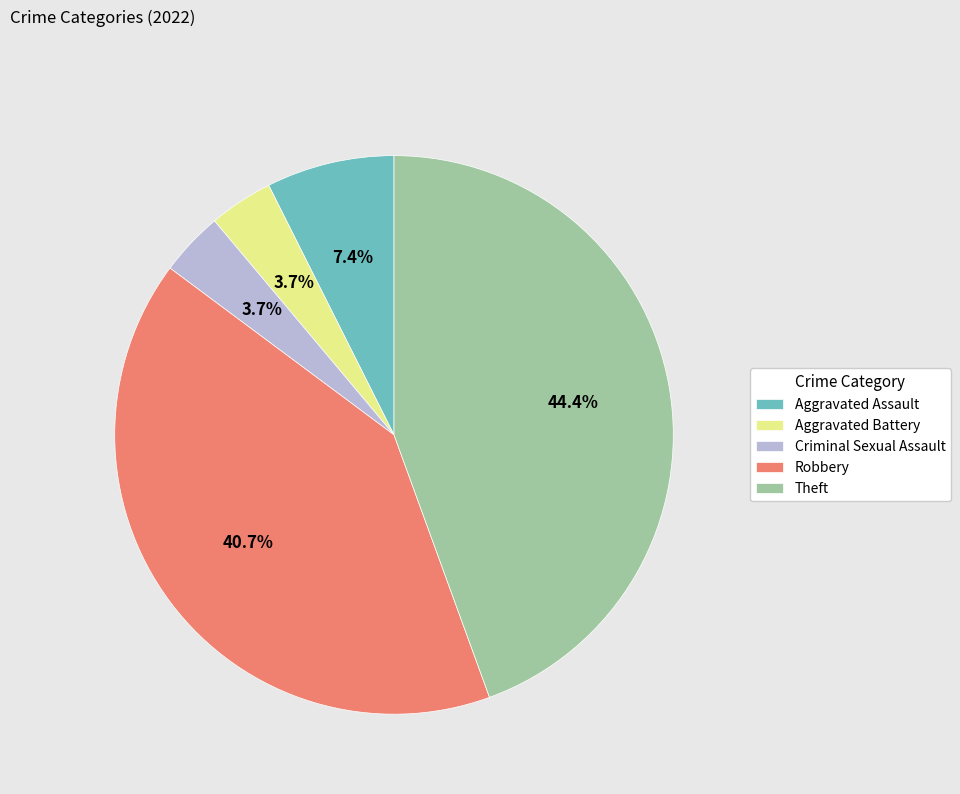

Which slice is the largest?

Theft